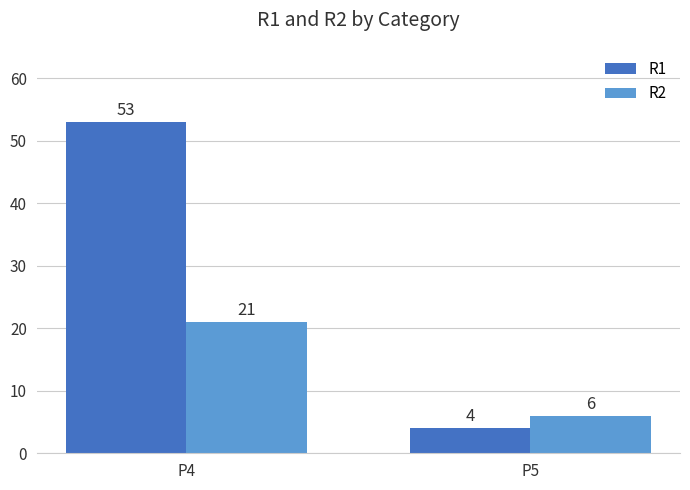

What is the sum of the R2 values at P4 and P5?

27